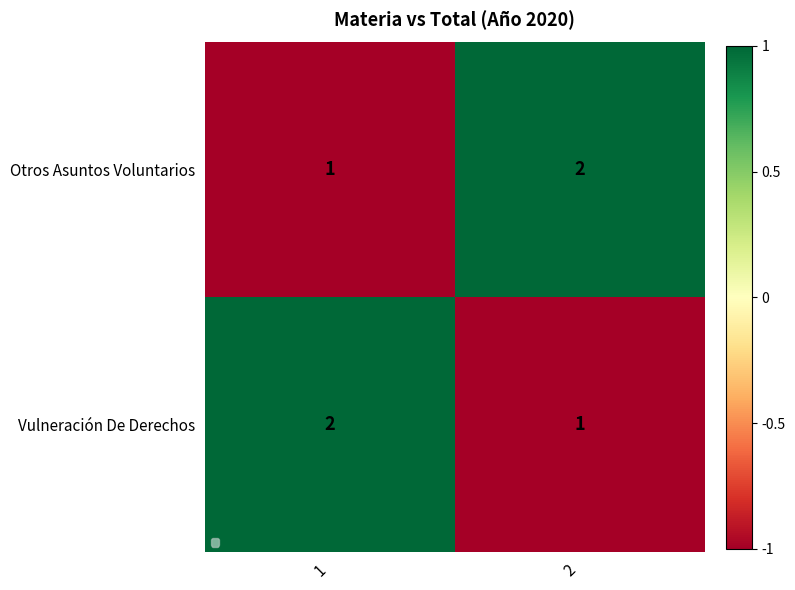

Is the value of Vulneración De Derechos at 1 greater than the value of Otros Asuntos Voluntarios at 1?

Yes